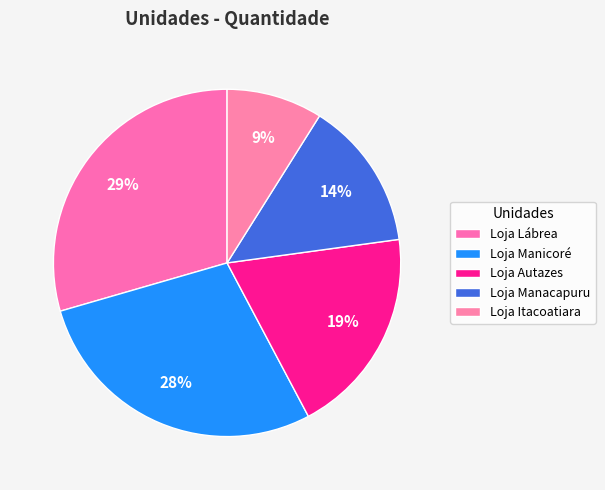

To the nearest percent, what percentage of the pie is Loja Lábrea?

29%